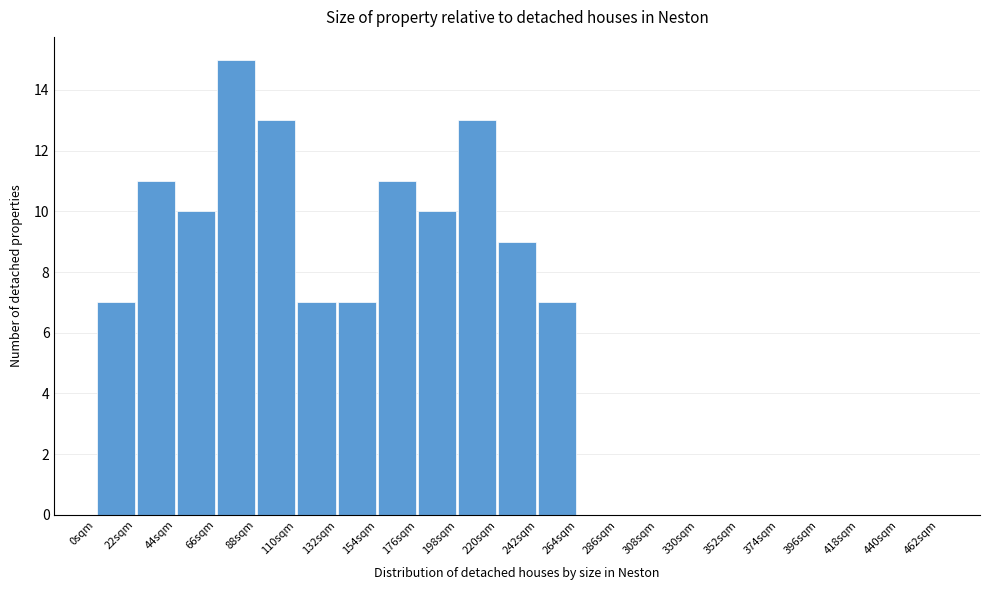

Reading left to right, list every bar in this chart as the range it spans on the x-axis followed by its height. Neither the bar edges nor the heights are printed on the chart, so give them approximately, as read against the axes.

0 to 22: 7
22 to 44: 11
44 to 66: 10
66 to 88: 15
88 to 110: 13
110 to 132: 7
132 to 154: 7
154 to 176: 11
176 to 198: 10
198 to 220: 13
220 to 242: 9
242 to 264: 7
264 to 286: 0
286 to 308: 0
308 to 330: 0
330 to 352: 0
352 to 374: 0
374 to 396: 0
396 to 418: 0
418 to 440: 0
440 to 462: 0